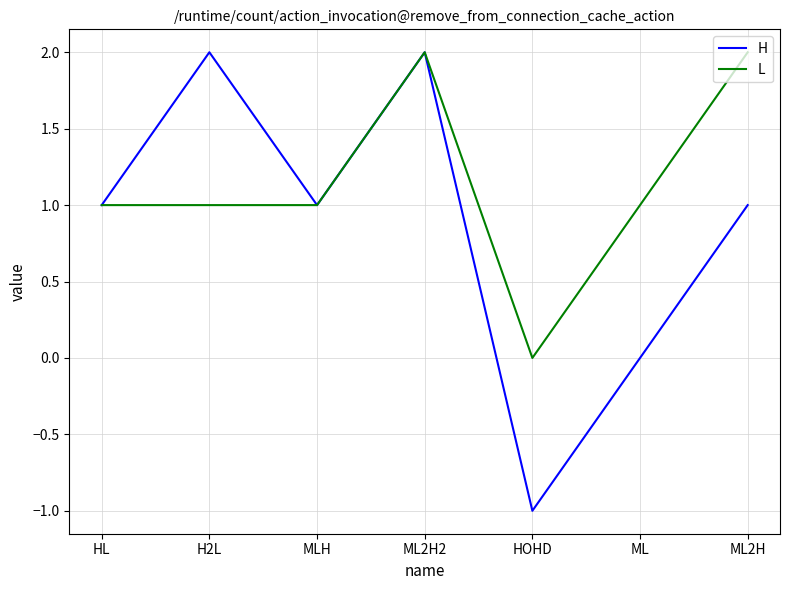

What value does the L series have at HL?

1